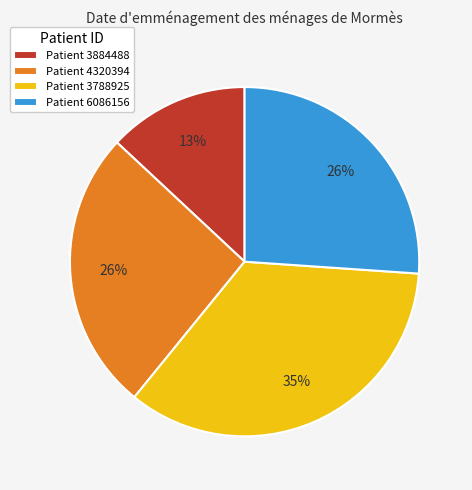

Which category has the smallest portion of the pie?

Patient 3884488